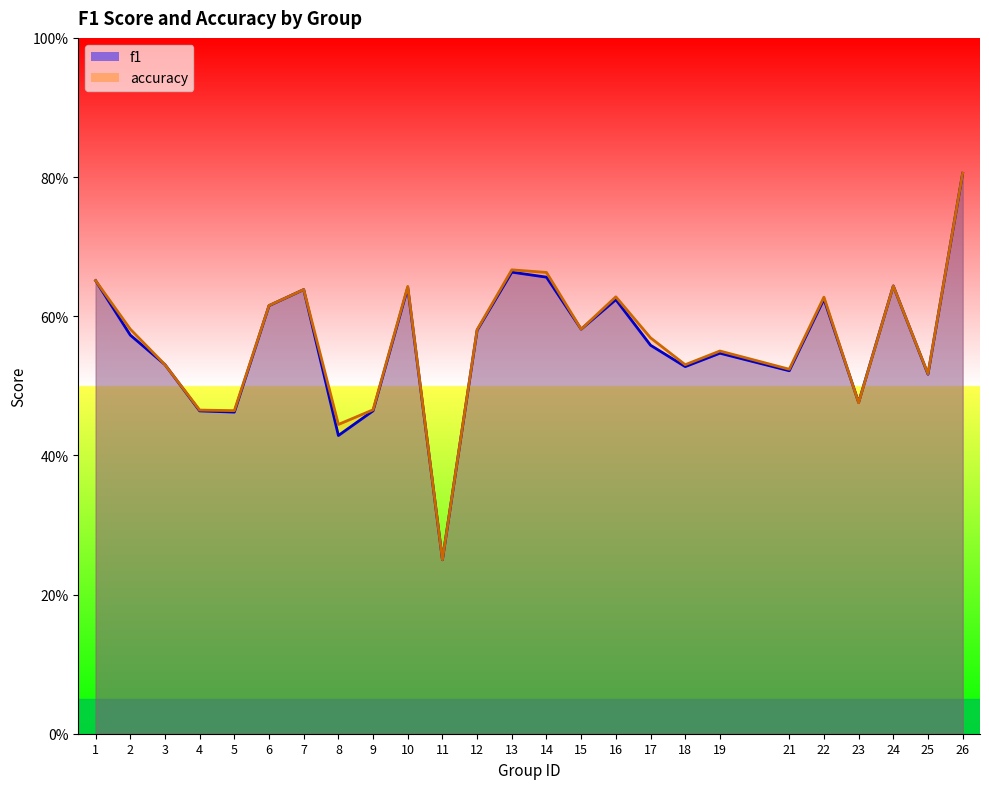

What is the sum of all f1 values?

14.0